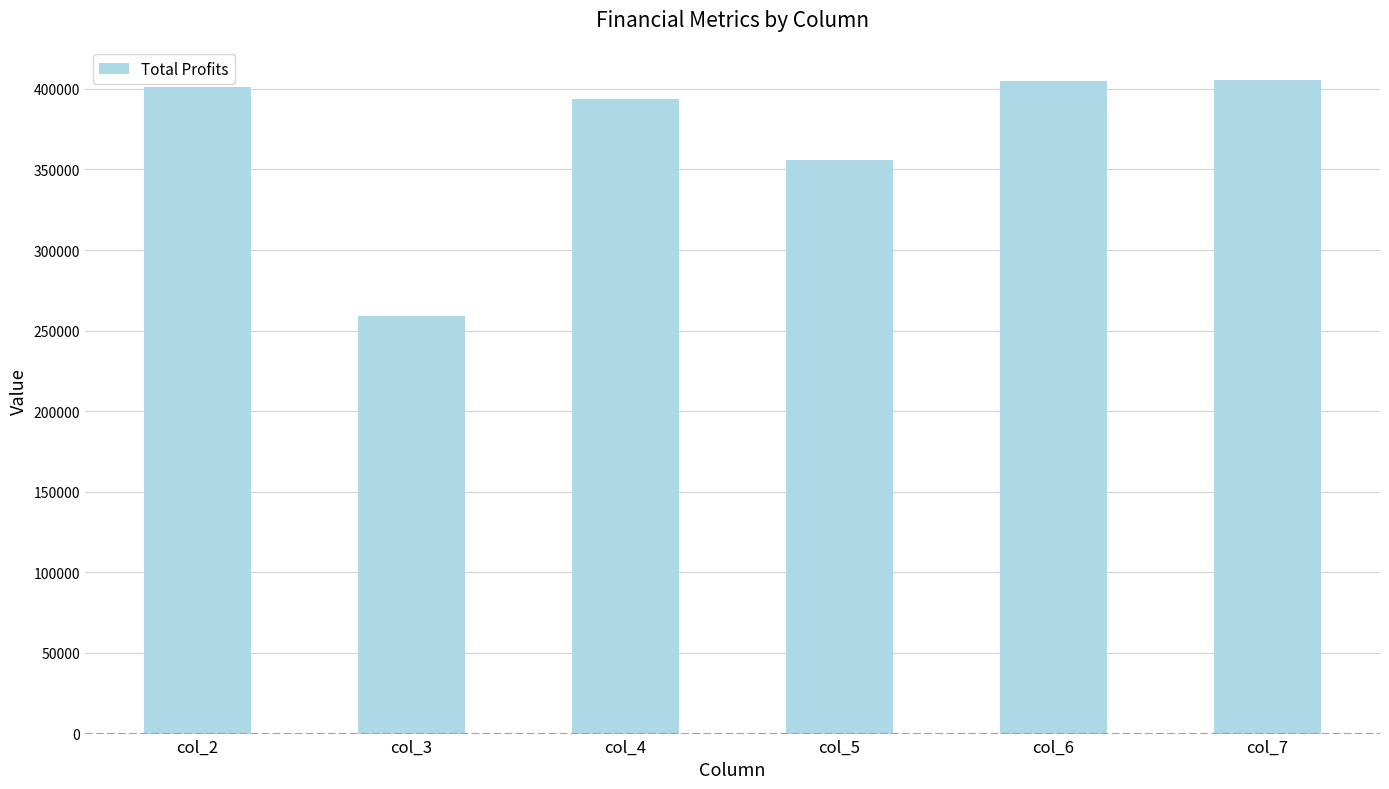

The chart shows a value of 166964.6 at col_4. True or false?

False